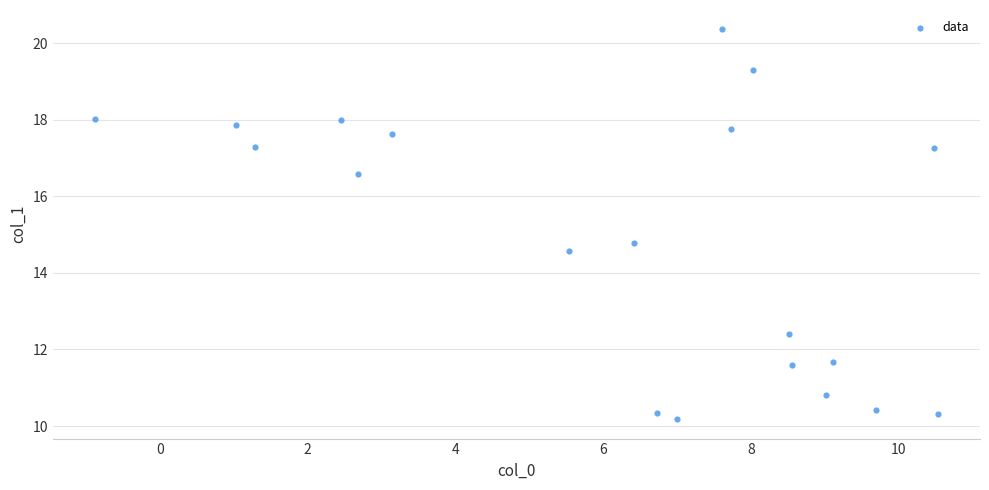

What is the range of X values (max minus min)?

11.4